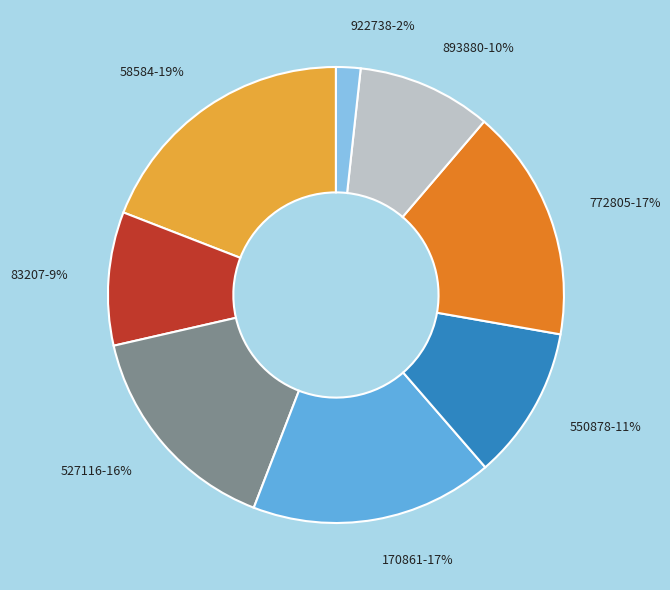

To the nearest percent, what is the difference between the 527116 and 772805 slice percentages?

1%